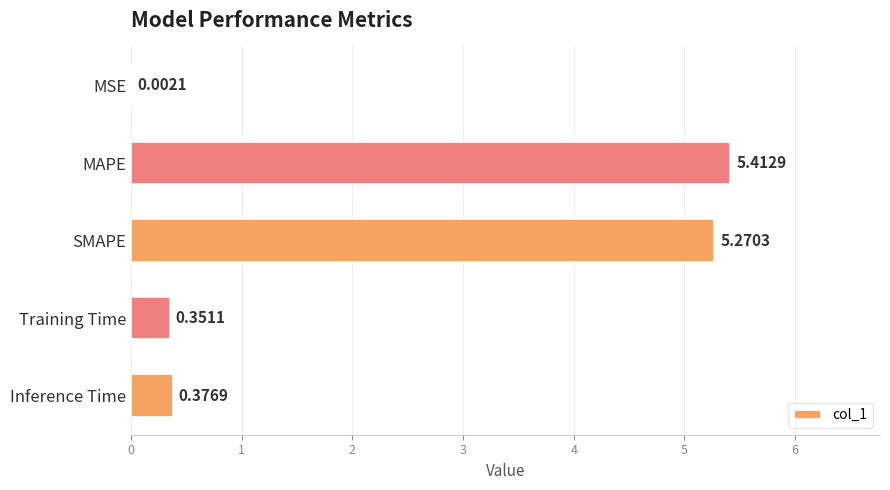

At which category does the chart reach its peak across all series?

MAPE